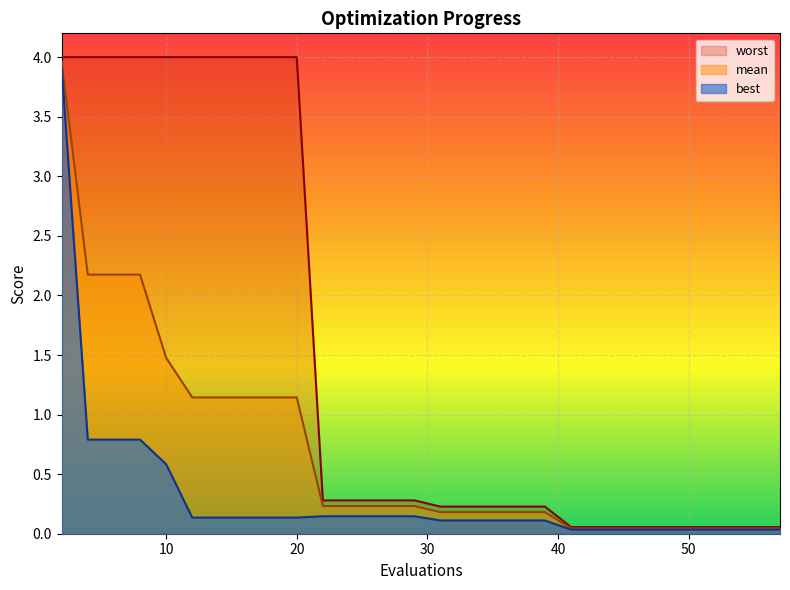

What is the average value of the best series?

0.3